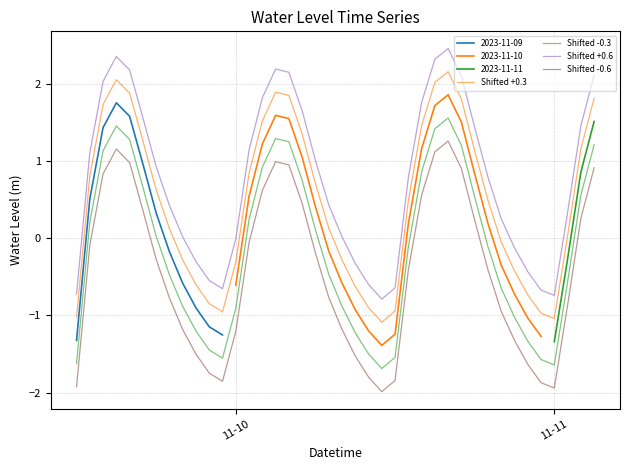

True or false: Shifted -0.3 and Shifted +0.3 cross at least once.

False